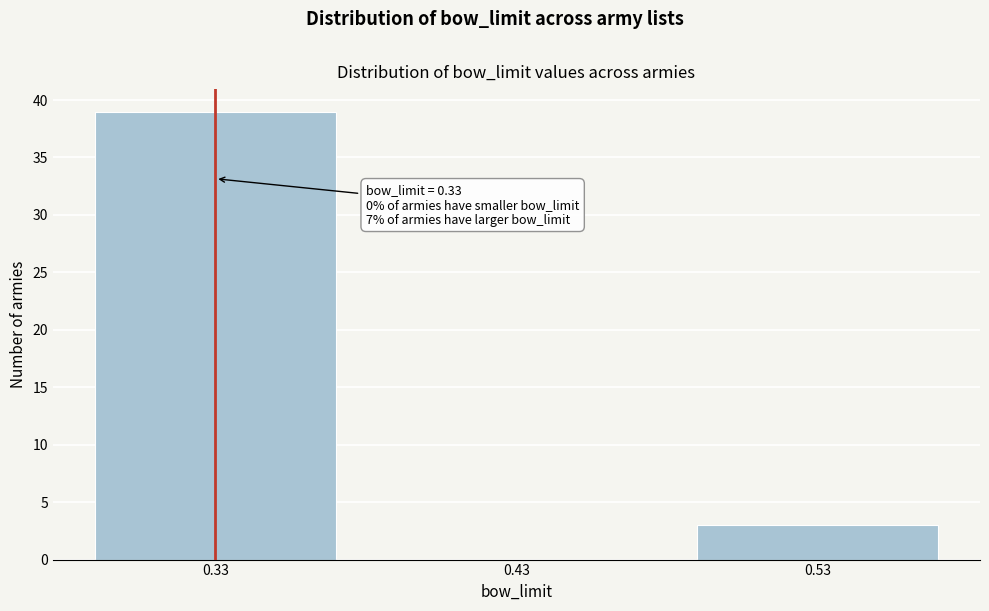

Reading right to left, what are all the values shown in this chart?

0.53=3	0.43=0	0.33=39